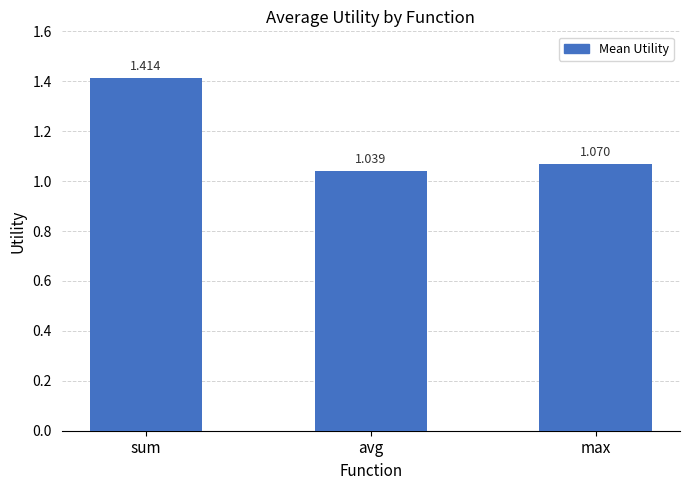

At which label is the value closest to 1?

avg